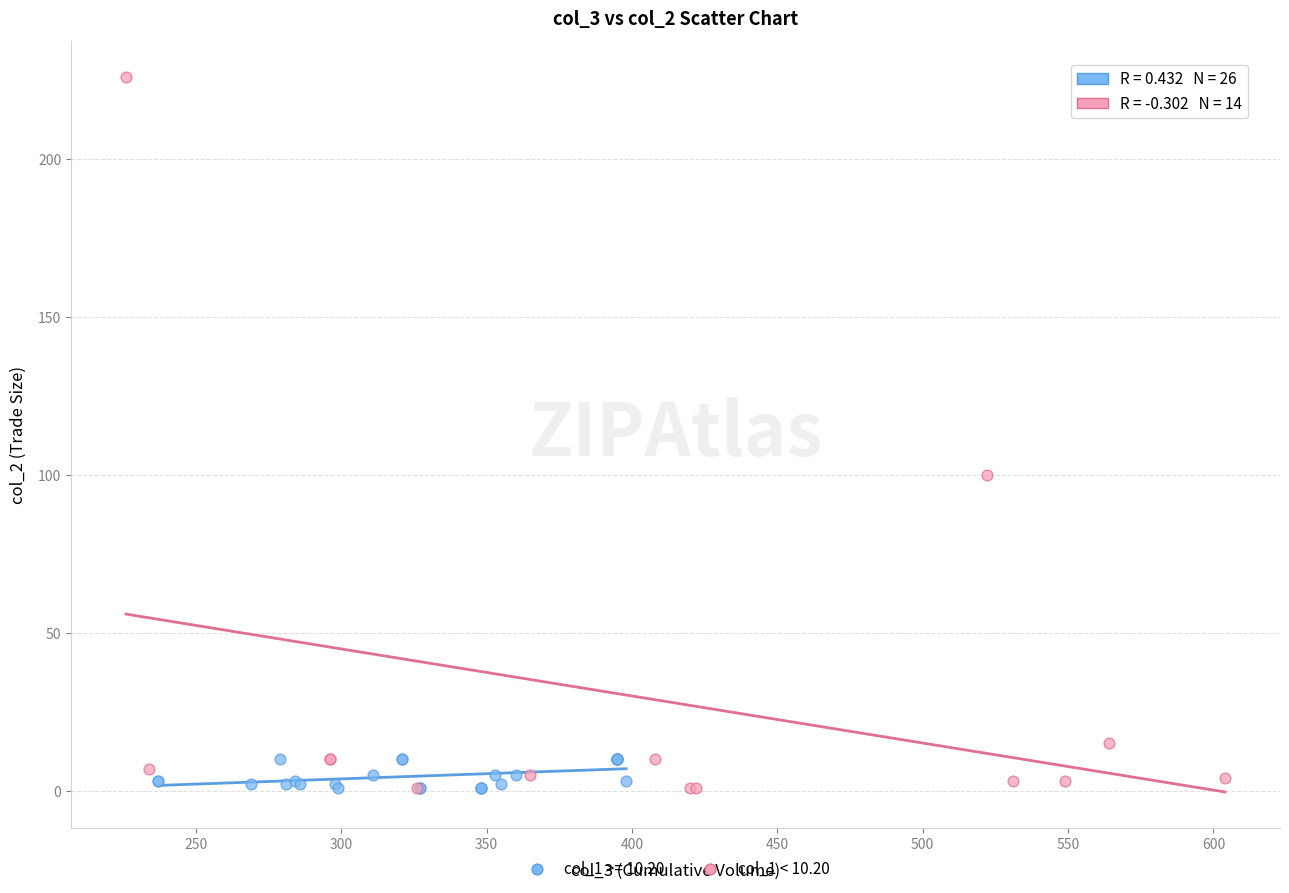

Which series has the widest spread of Y values?

col_1 < 10.20